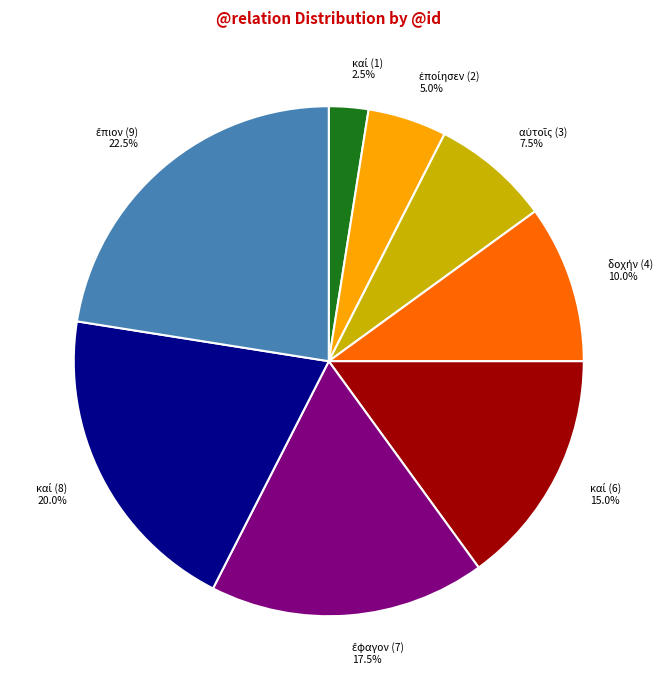

Is there a majority slice in this chart?

No